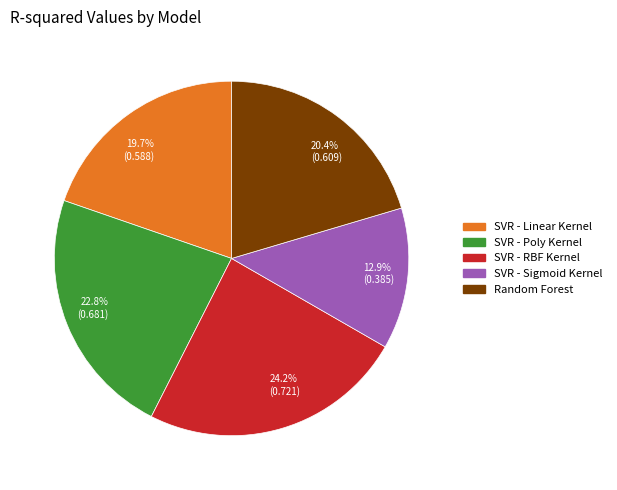

Does any single category account for the majority?

No